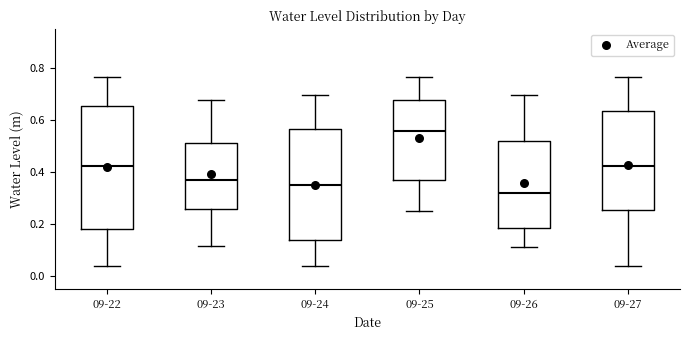

Reading left to right, read every box against the y-axis: the position of its median line, the range the box covers, and the ends of its whiskers. The values are not printed on the chart, so give them approximately, as read against the axis.

09-22: median 0.42, box 0.18 to 0.66, whiskers 0.04 to 0.76
09-23: median 0.36, box 0.26 to 0.52, whiskers 0.12 to 0.68
09-24: median 0.34, box 0.14 to 0.56, whiskers 0.04 to 0.70
09-25: median 0.56, box 0.36 to 0.68, whiskers 0.24 to 0.76
09-26: median 0.32, box 0.18 to 0.52, whiskers 0.12 to 0.70
09-27: median 0.42, box 0.26 to 0.64, whiskers 0.04 to 0.76